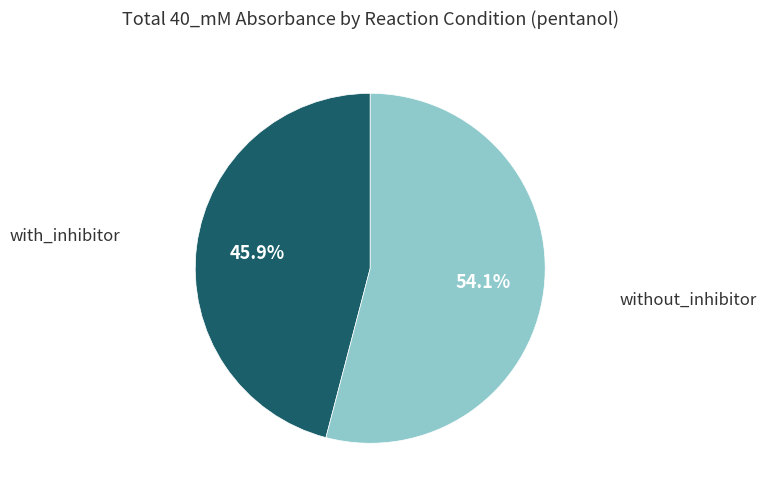

Does any single category account for the majority?

Yes